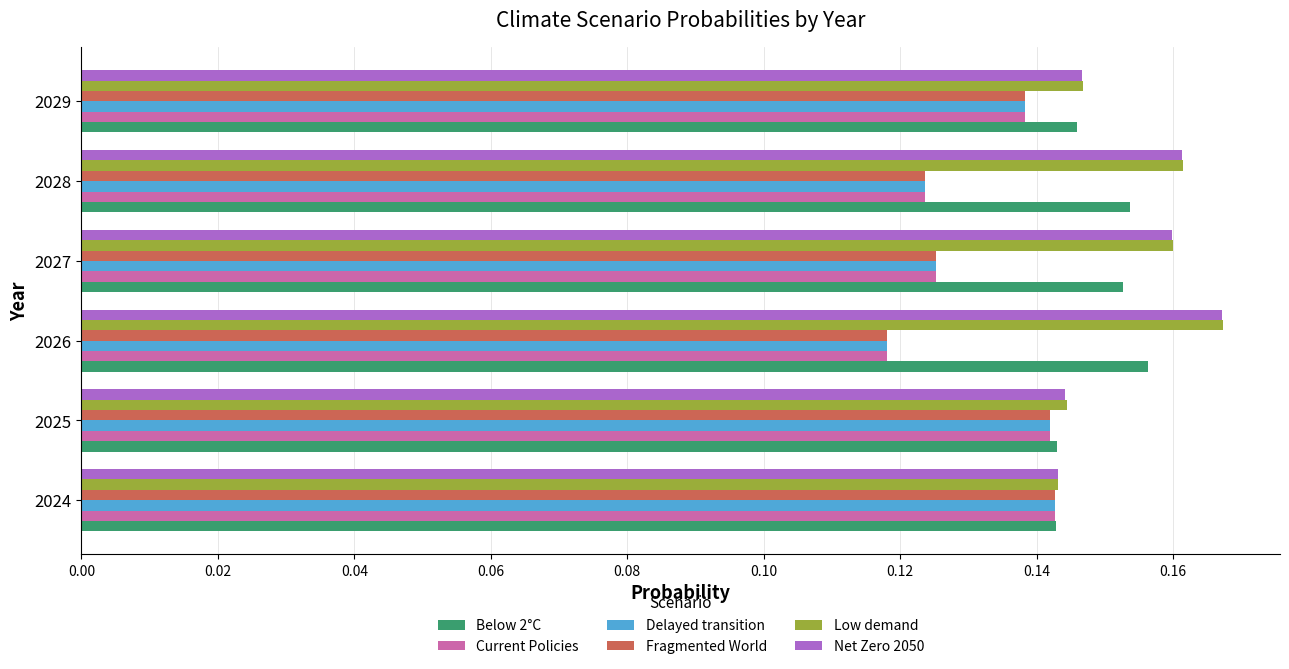

True or false: Below 2°C has a value of 0.1 at 2027.

False